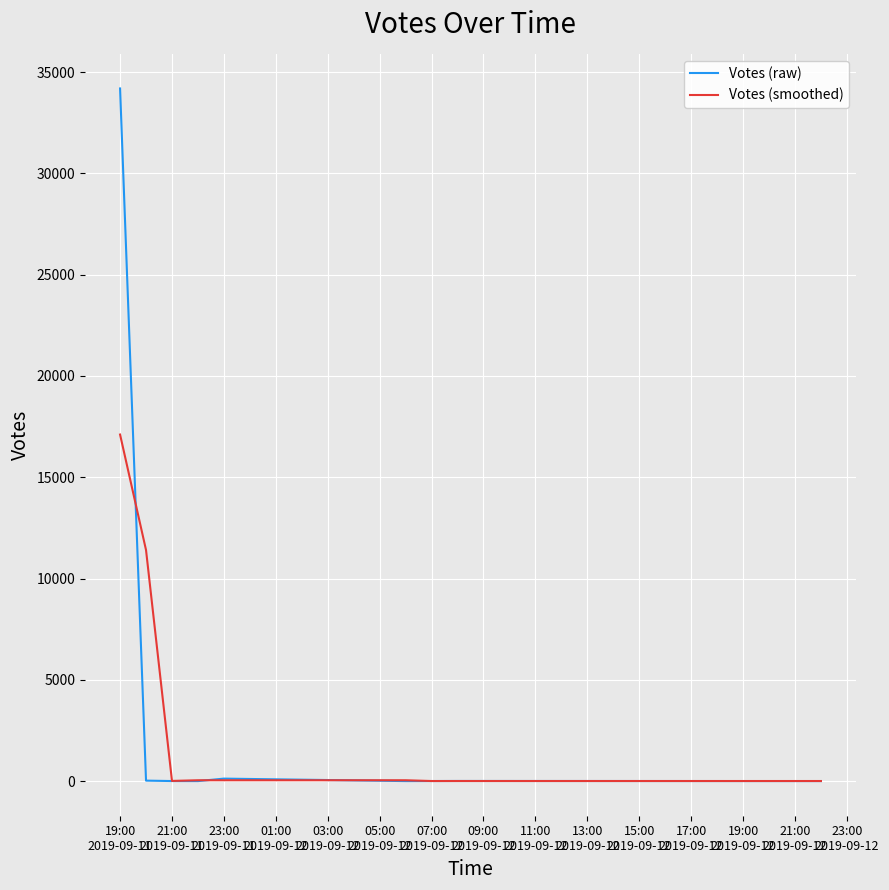

List the series in order of their peak value, highest first.

Votes (raw), Votes (smoothed)